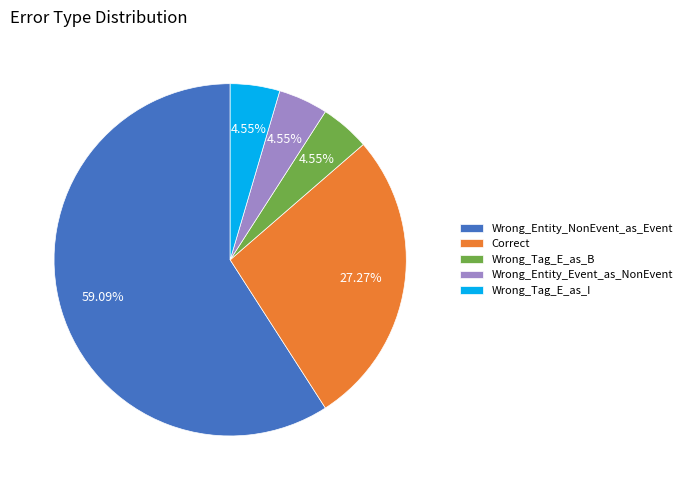

How many segments does this pie chart have?

5